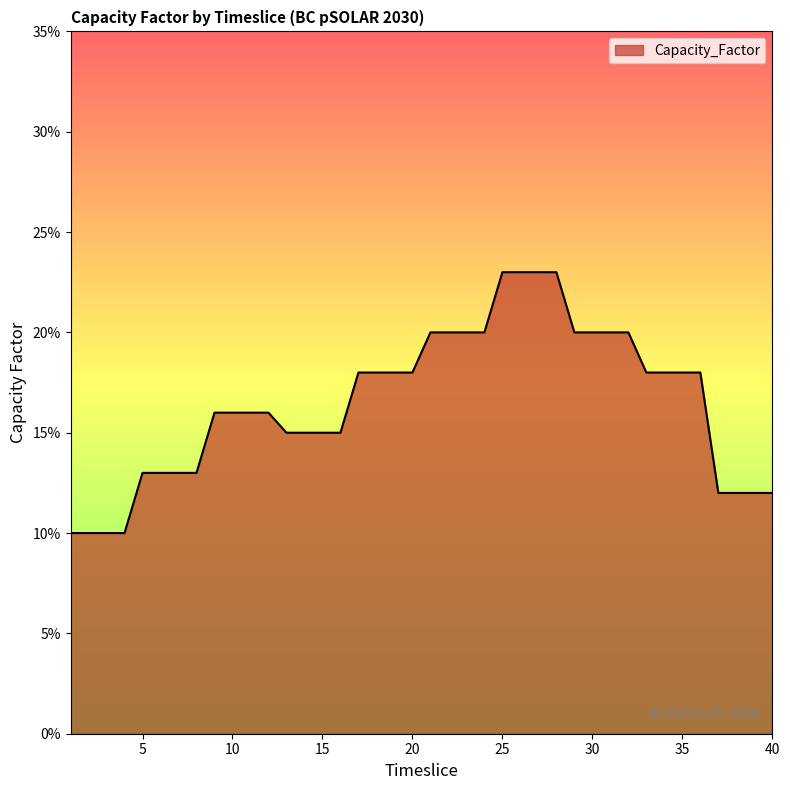

Reading right to left, what are all the values shown in this chart?

40=0.1	39=0.1	38=0.1	37=0.1	36=0.2	35=0.2	34=0.2	33=0.2	32=0.2	31=0.2	30=0.2	29=0.2	28=0.2	27=0.2	26=0.2	25=0.2	24=0.2	23=0.2	22=0.2	21=0.2	20=0.2	19=0.2	18=0.2	17=0.2	16=0.1	15=0.1	14=0.1	13=0.1	12=0.2	11=0.2	10=0.2	9=0.2	8=0.1	7=0.1	6=0.1	5=0.1	4=0.1	3=0.1	2=0.1	1=0.1